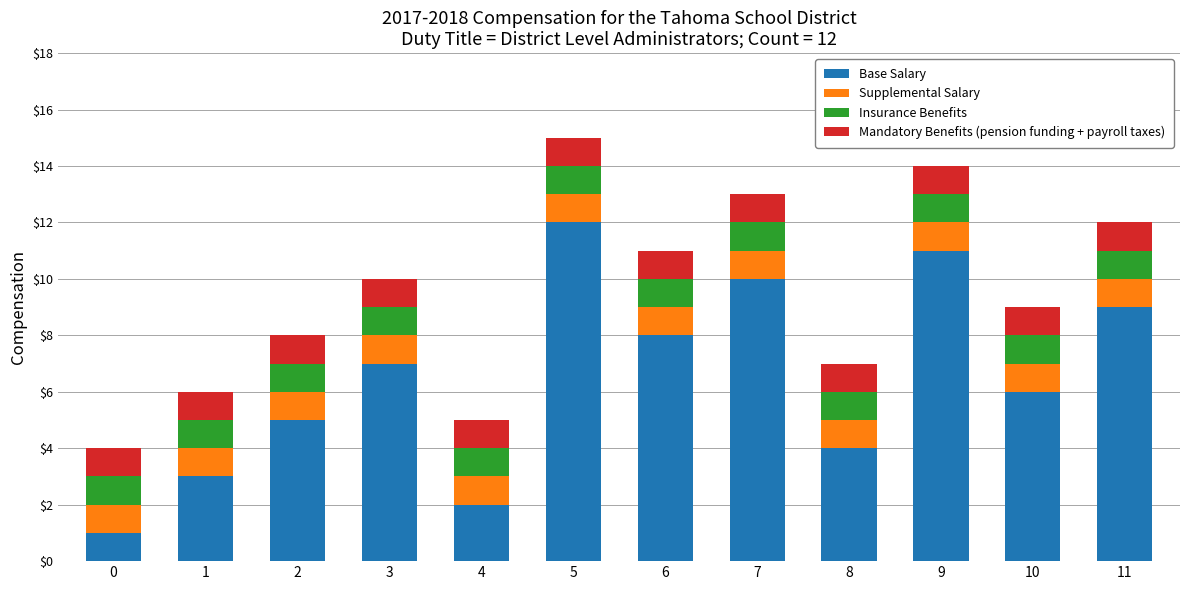

What is the highest value of the Base Salary series?

12